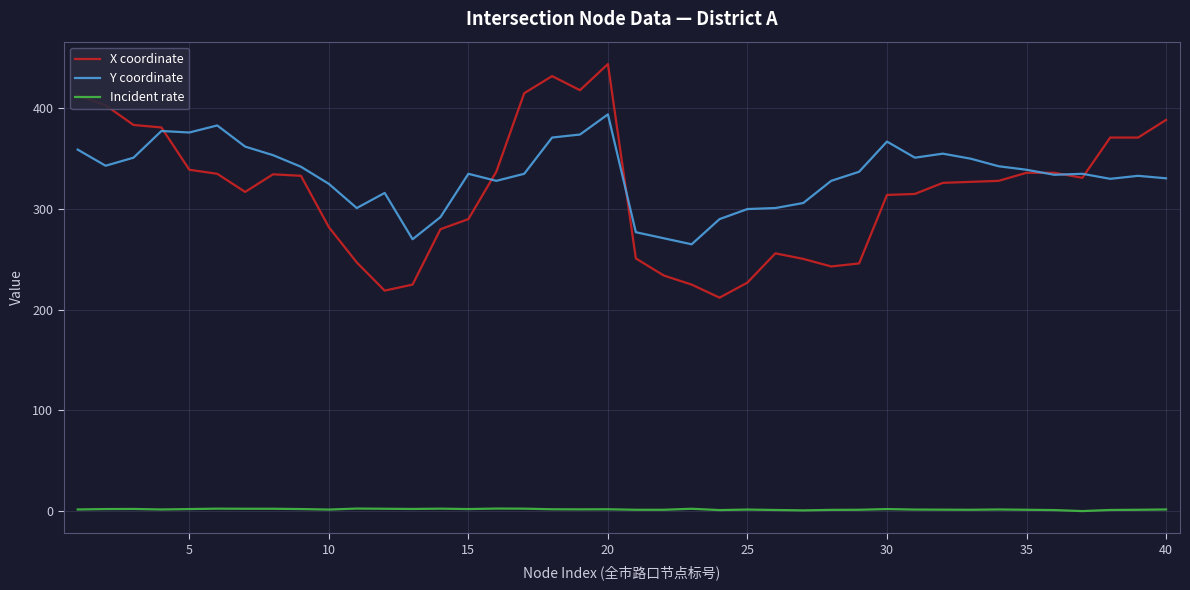

Rank the series by their maximum value, from highest to lowest.

X coordinate, Y coordinate, Incident rate